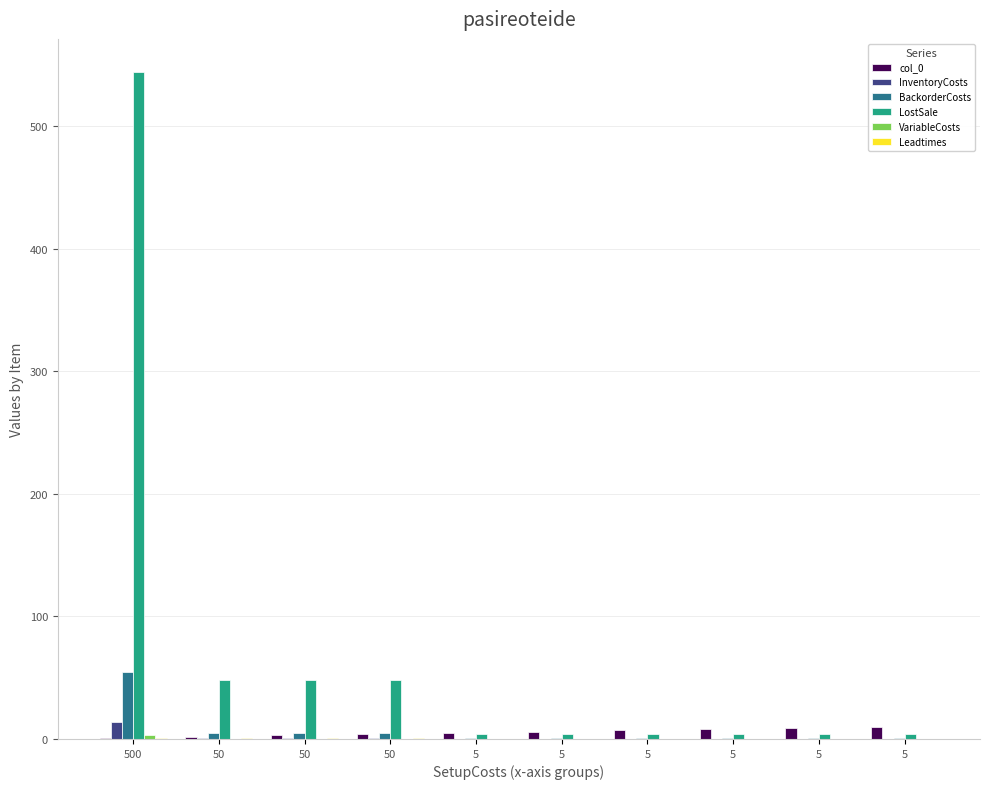

Rank the categories by Leadtimes value from highest to lowest.

500, 50, 50, 50, 5, 5, 5, 5, 5, 5